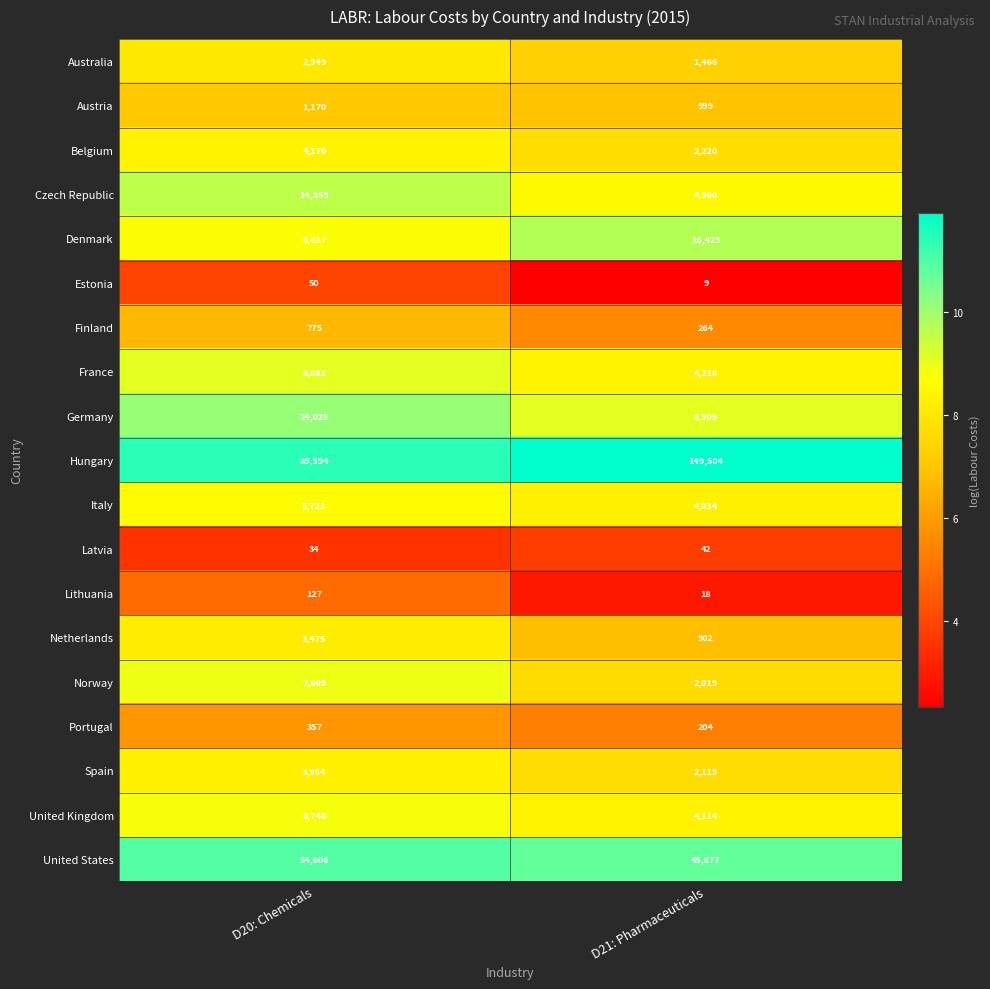

The Australia series shows 2949 at D20: Chemicals. True or false?

True